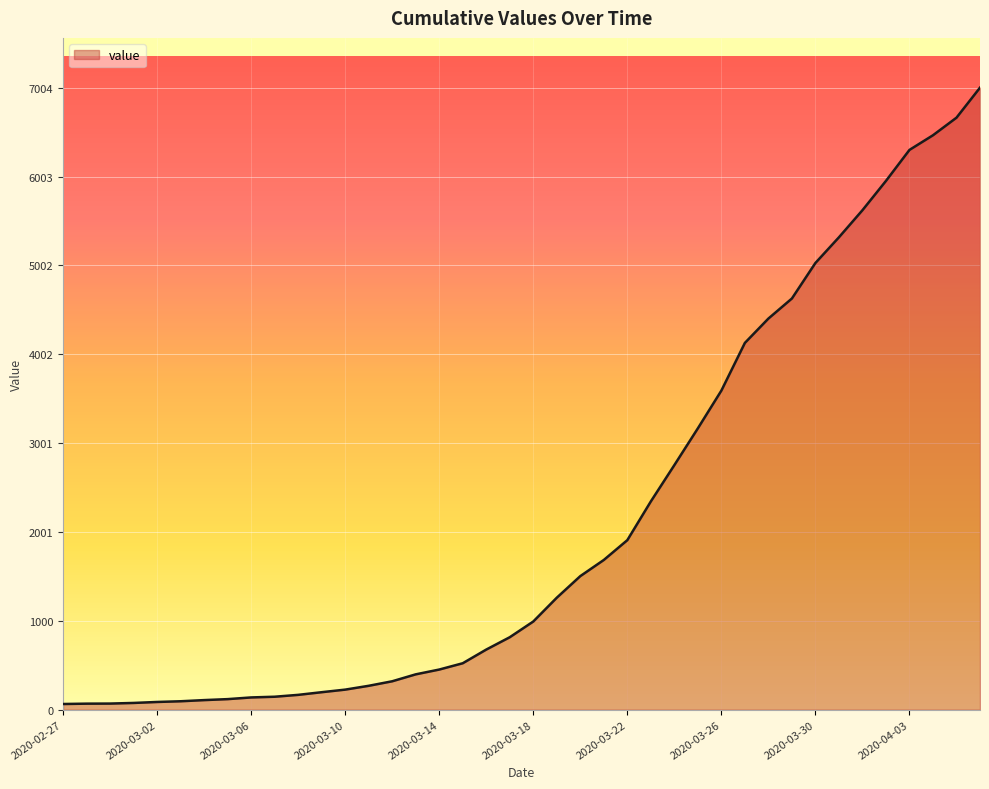

What is the difference between the maximum and minimum values?

6940